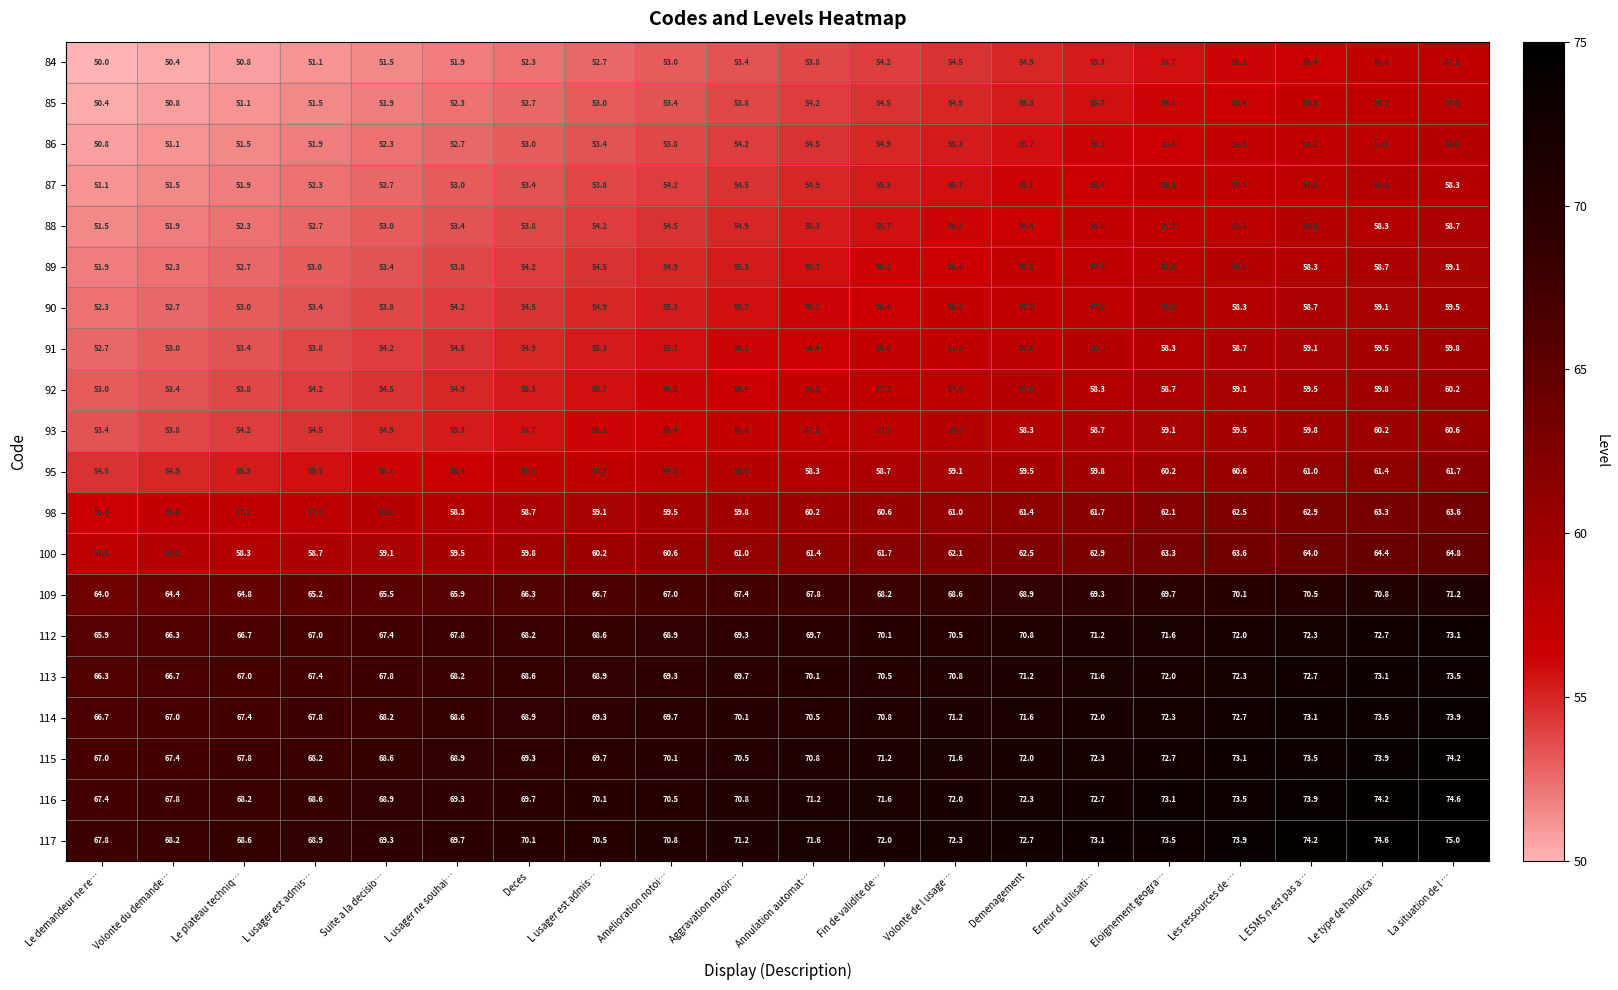

How many values in the 87 series are below 54?

8